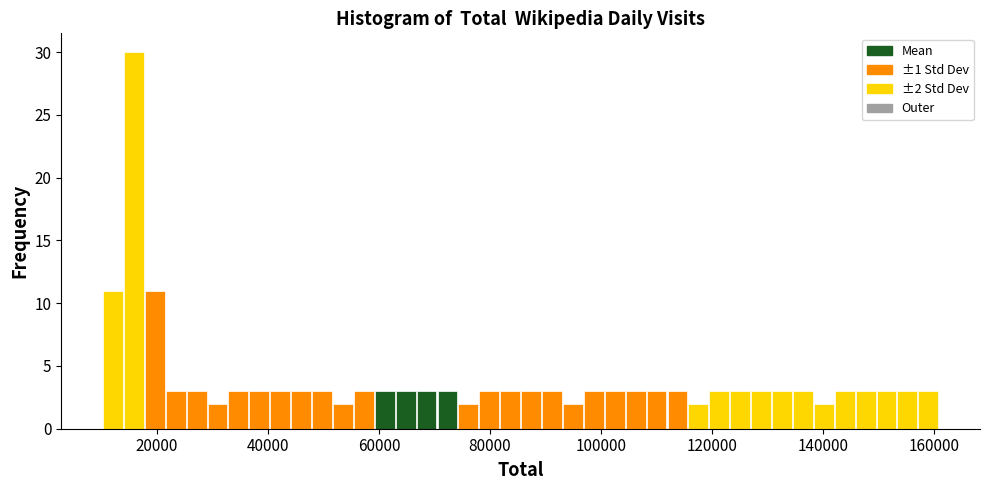

Around what value on the x-axis is the tallest bar? Give the approximate position of its centre, as read against the axis.

16000